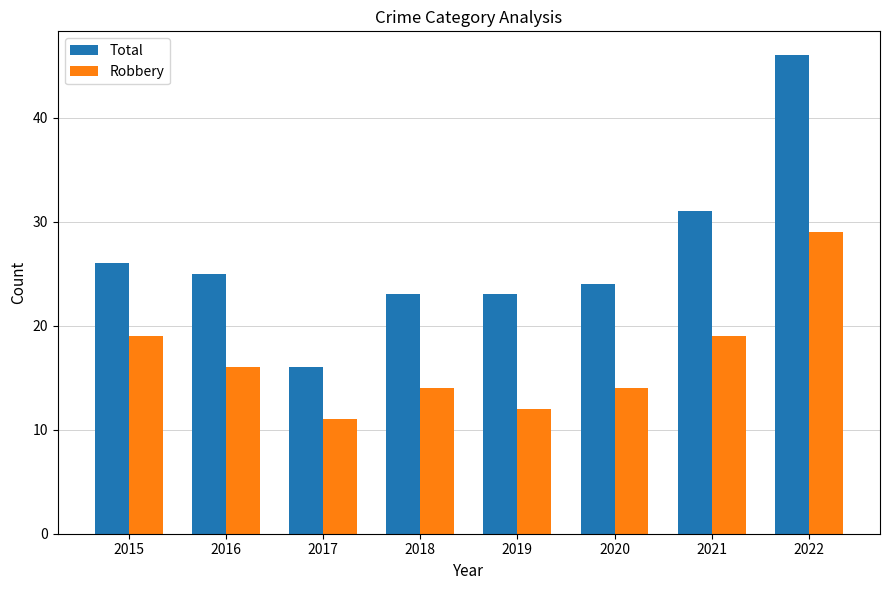

Reading left to right, transcribe all the data shown in this chart.

Total: 26	25	16	23	23	24	31	46
Robbery: 19	16	11	14	12	14	19	29